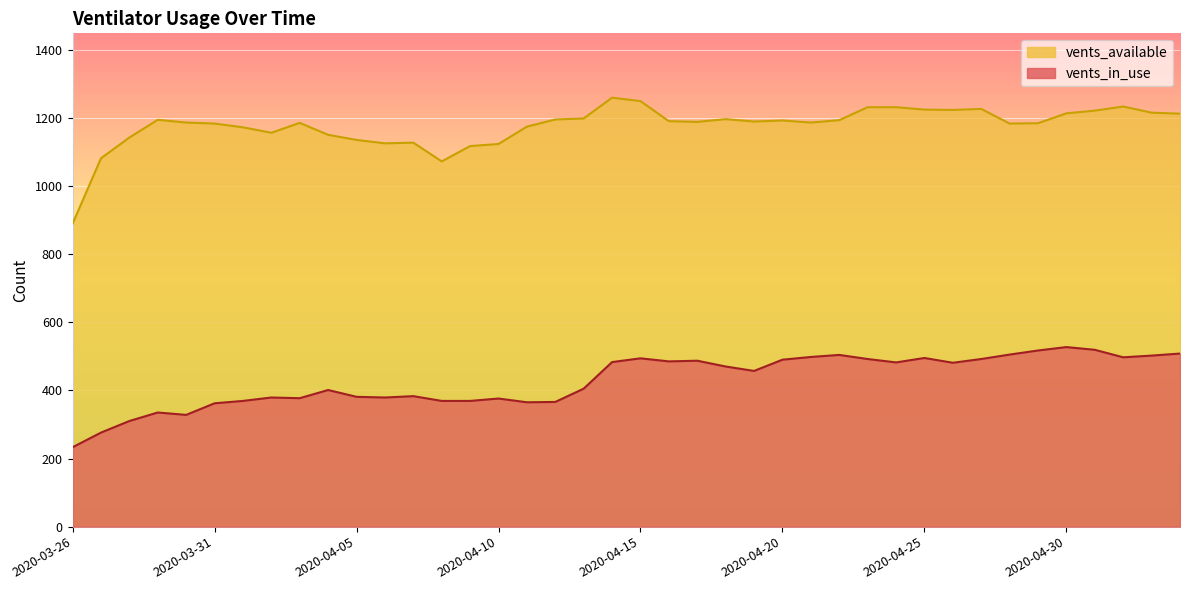

How many interior local valleys does the vents_available series have?

8